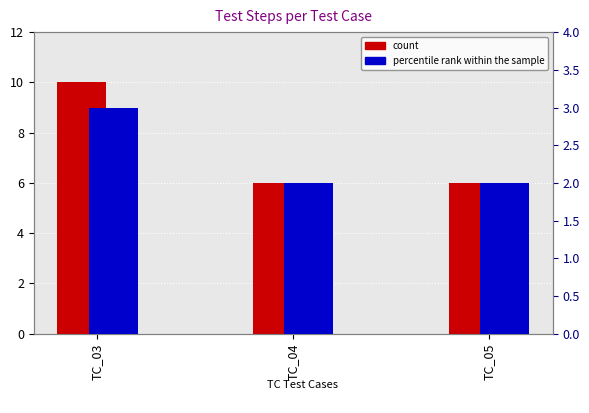

Which series has the widest spread of values?

count